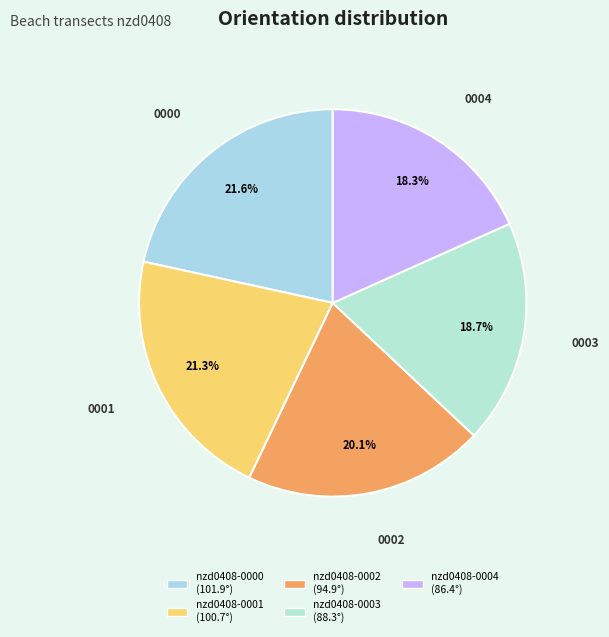

Is nzd0408-0003 the majority of the pie?

No